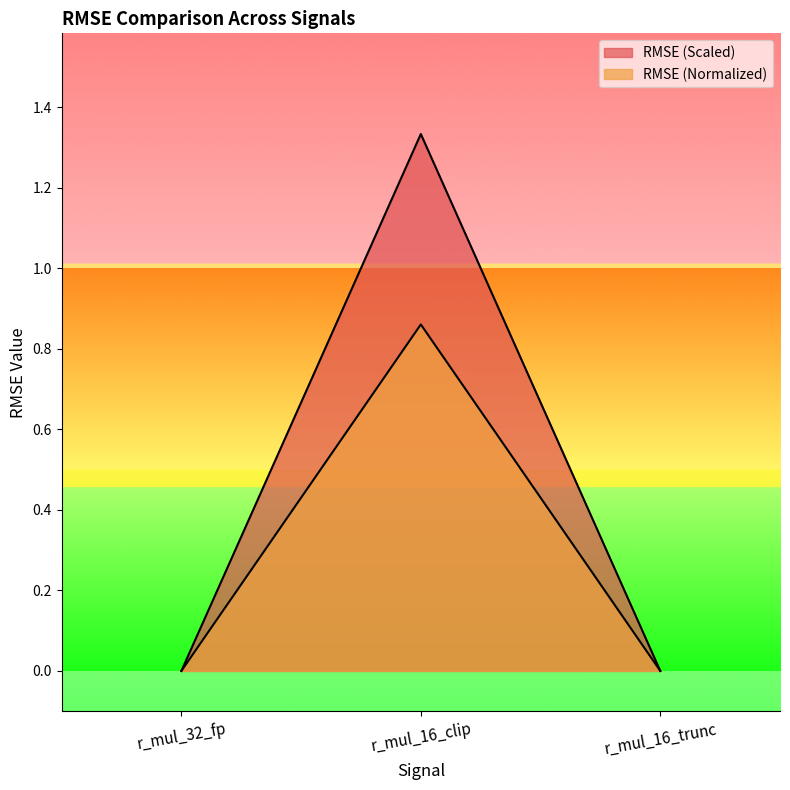

True or false: RMSE (Normalized) has a value of -0.3 at r_mul_32_fp.

False